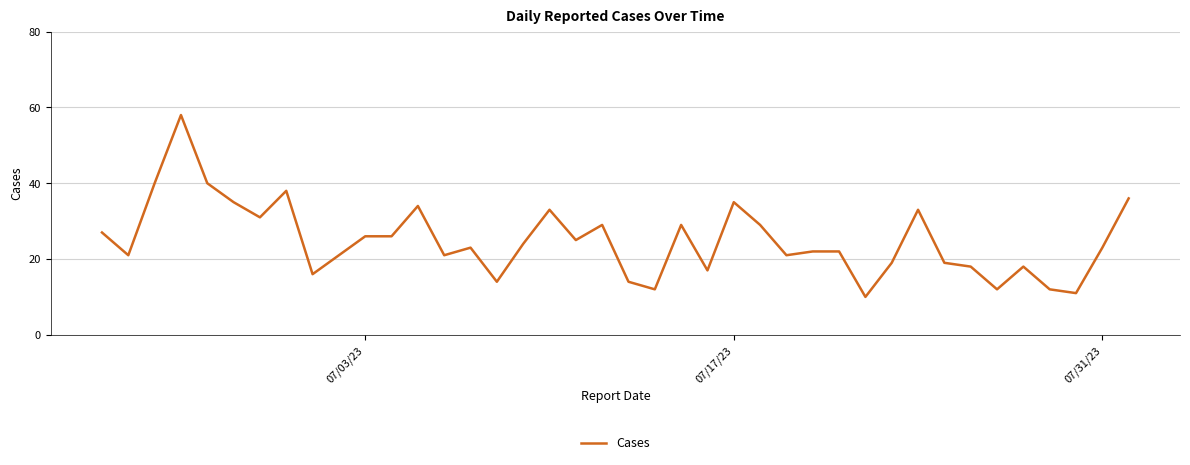

What is the maximum value shown in the chart?

58